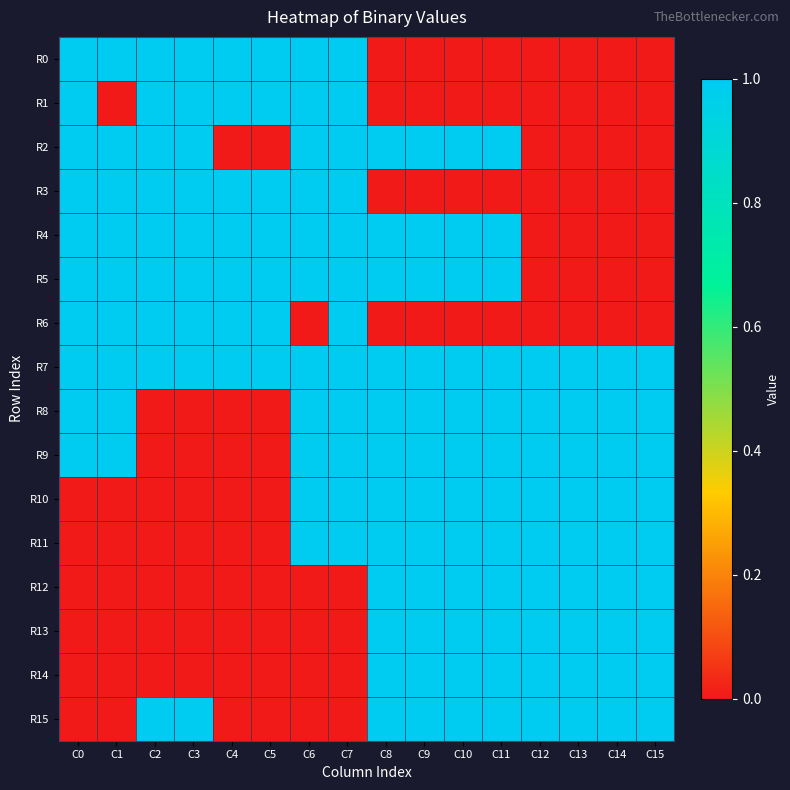

What is the total value across all series at C9?

12